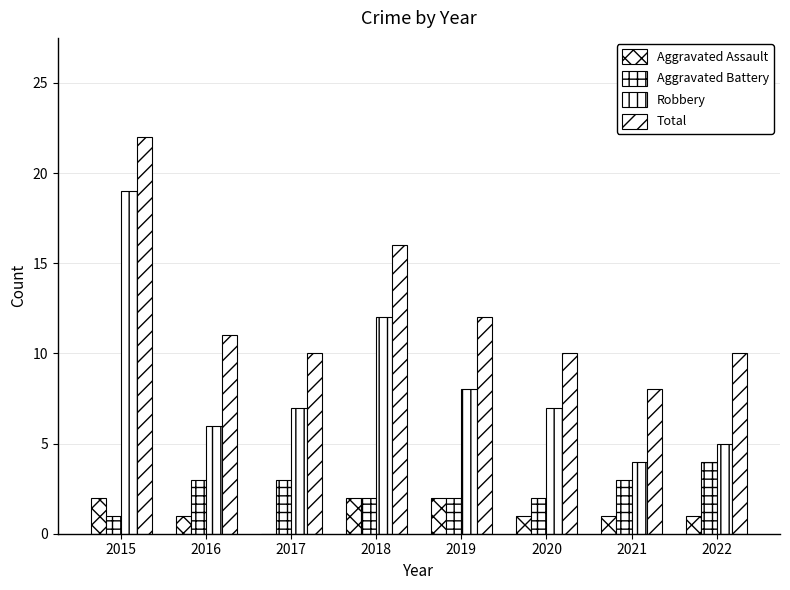

How many categories are shown in the chart?

8